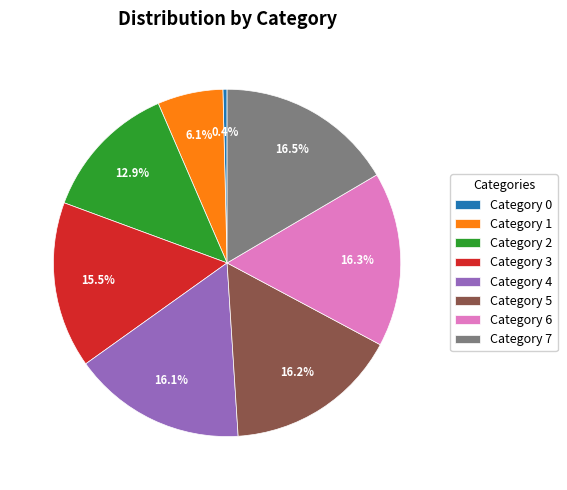

Does Category 3 represent more than half of the total?

No